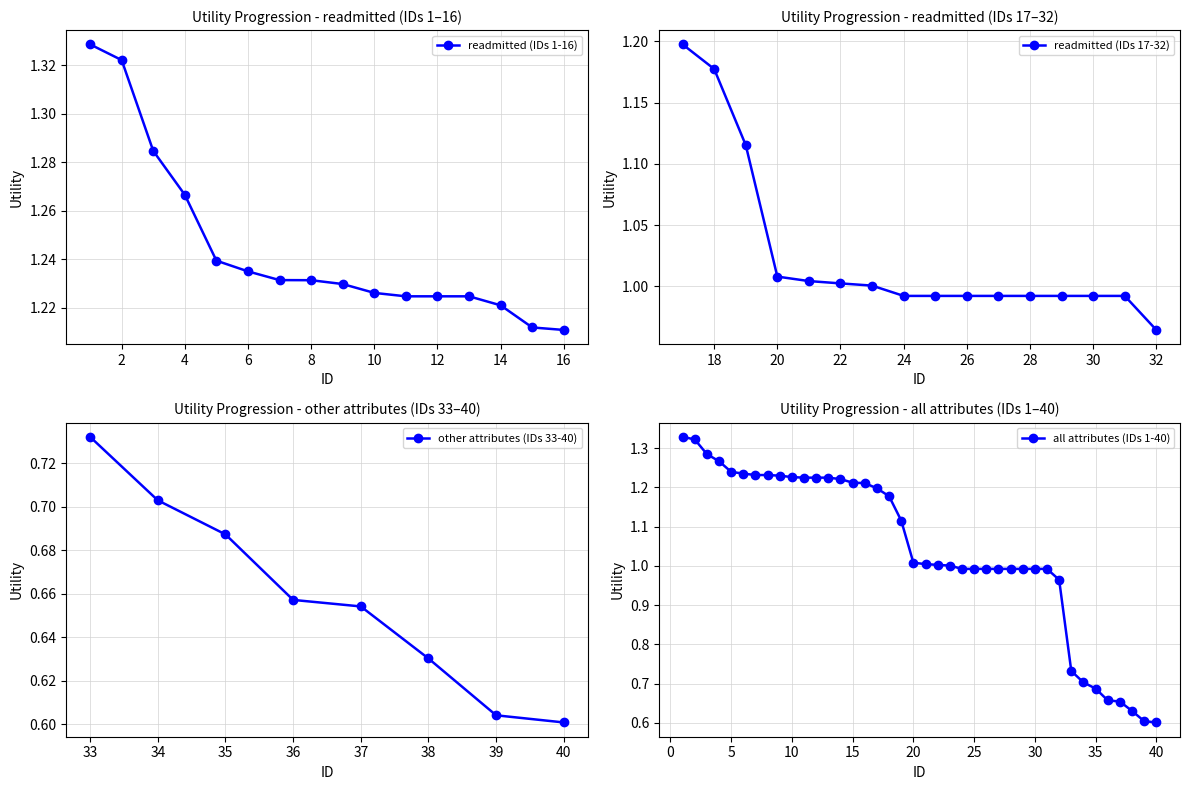

What is the minimum value shown in the chart?

0.6